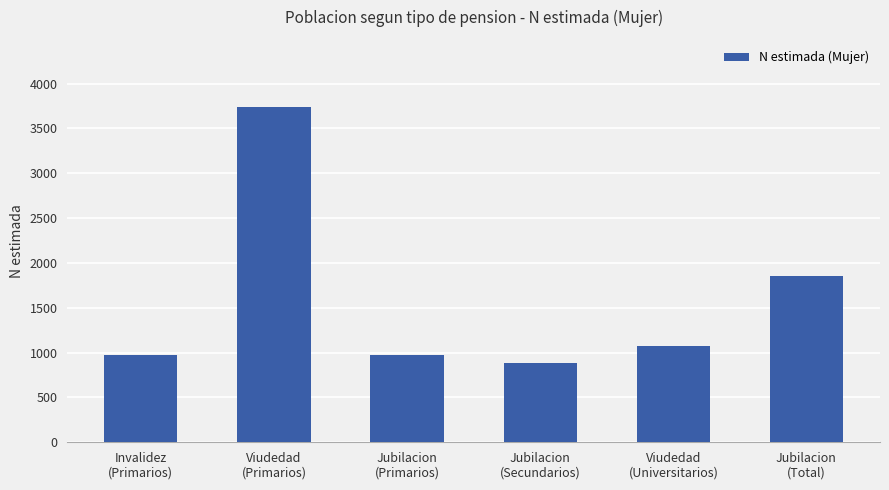

What is the sum of the values at Viudedad
(Universitarios) and Viudedad
(Primarios)?

4818